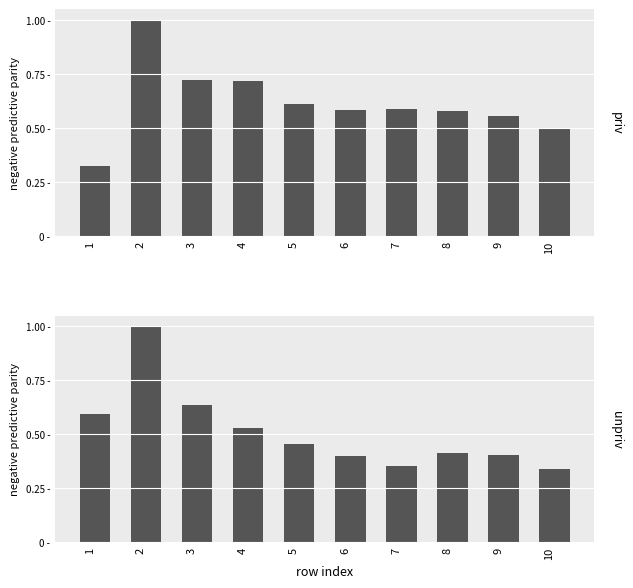

Which category has the lowest value in the col_2 series?

1